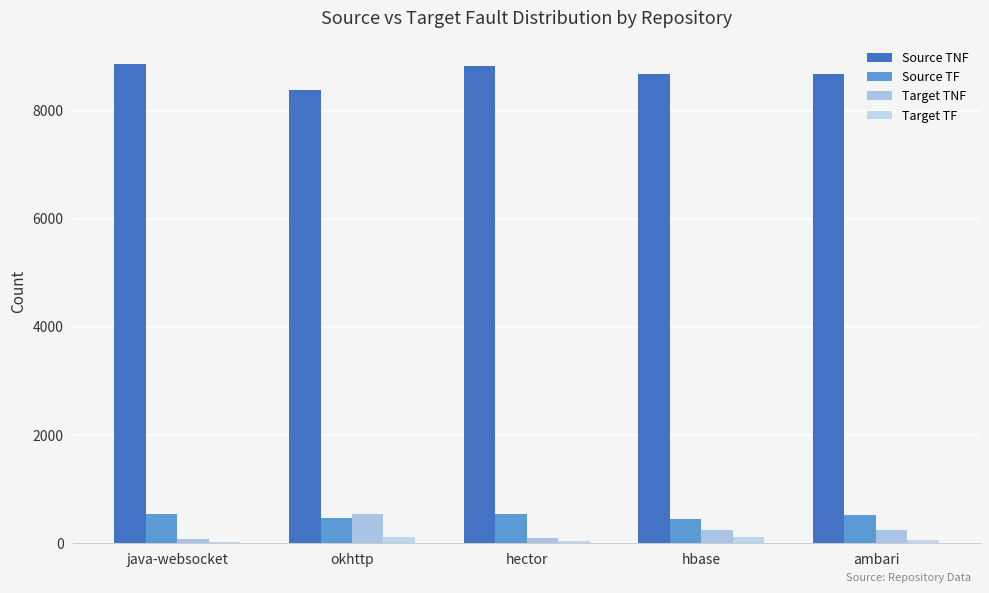

What is the total value across all series at hector?

9484